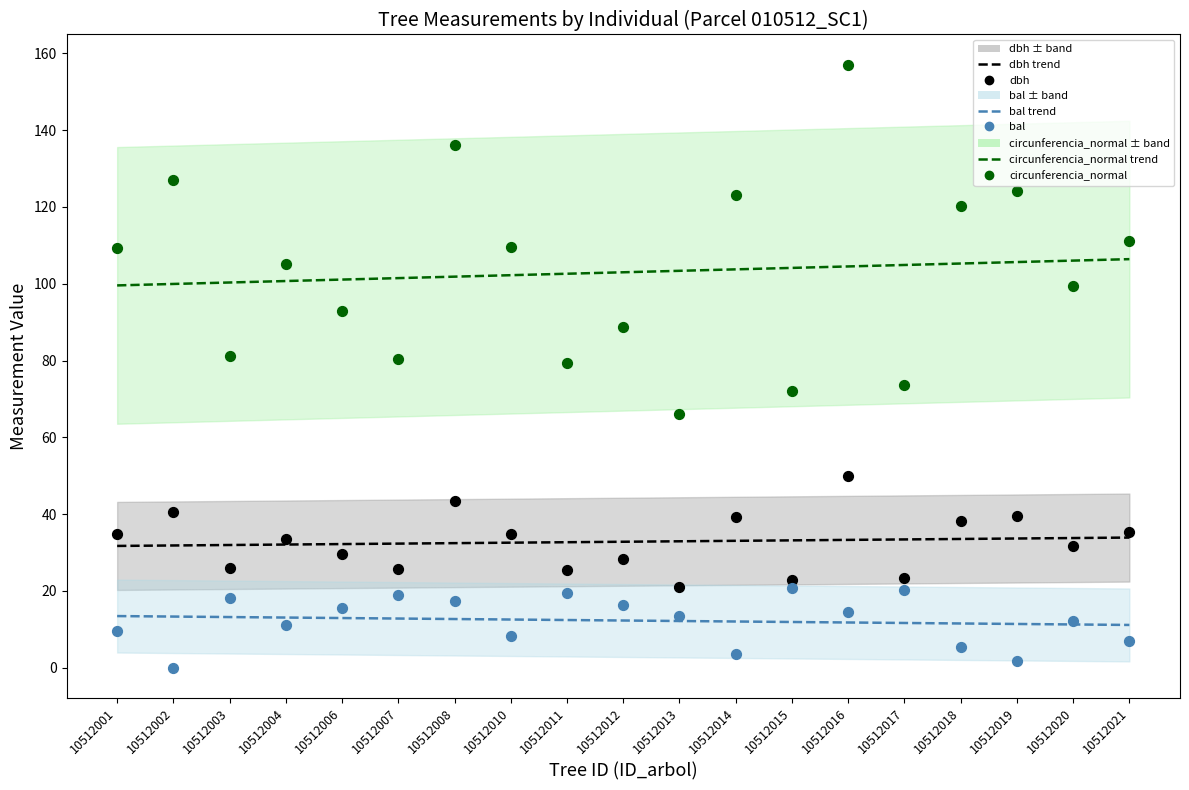

Which series has the largest total across all categories?

circunferencia_normal trend